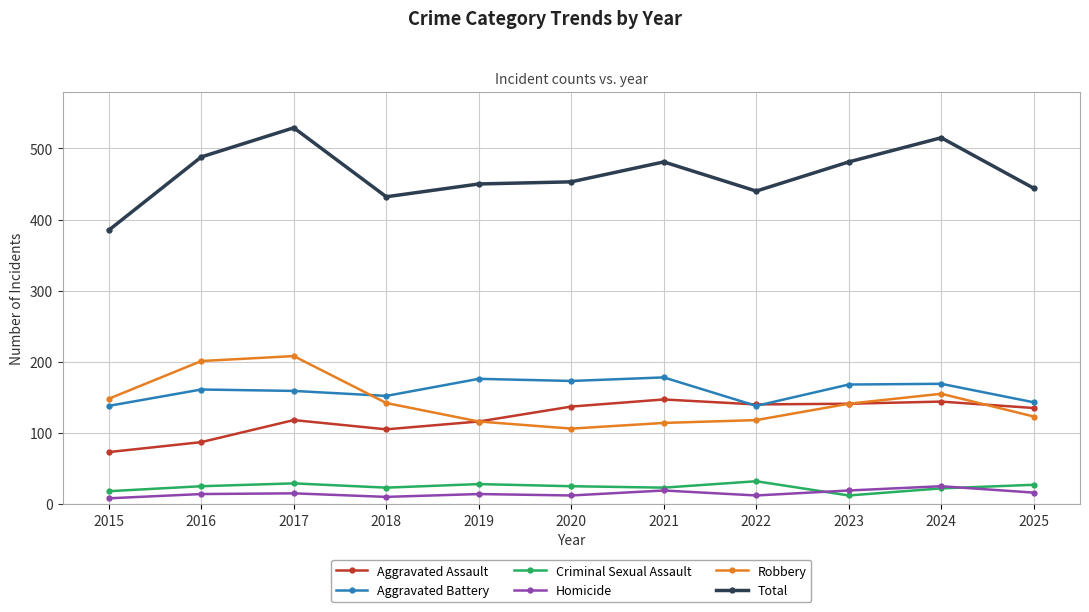

What is the lowest value of the Aggravated Assault series?

73